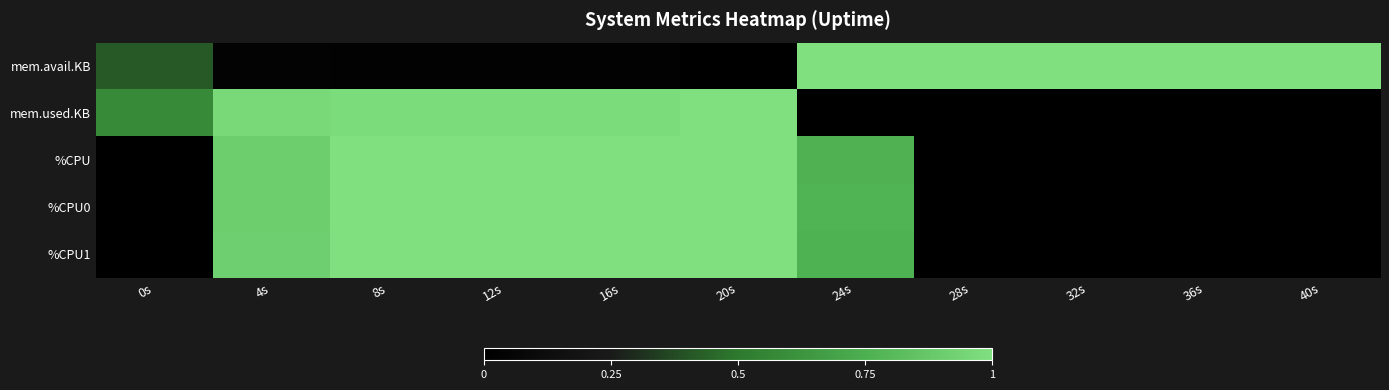

Which category has the highest value across all series?

32s